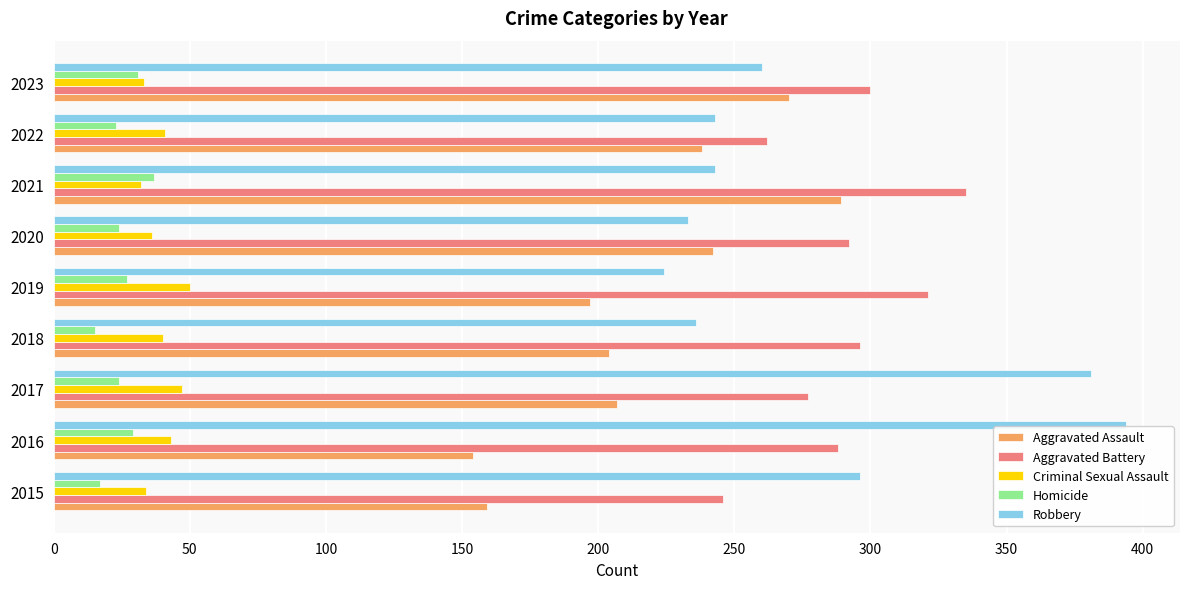

What is the approximate value of Aggravated Battery at 2016?

288